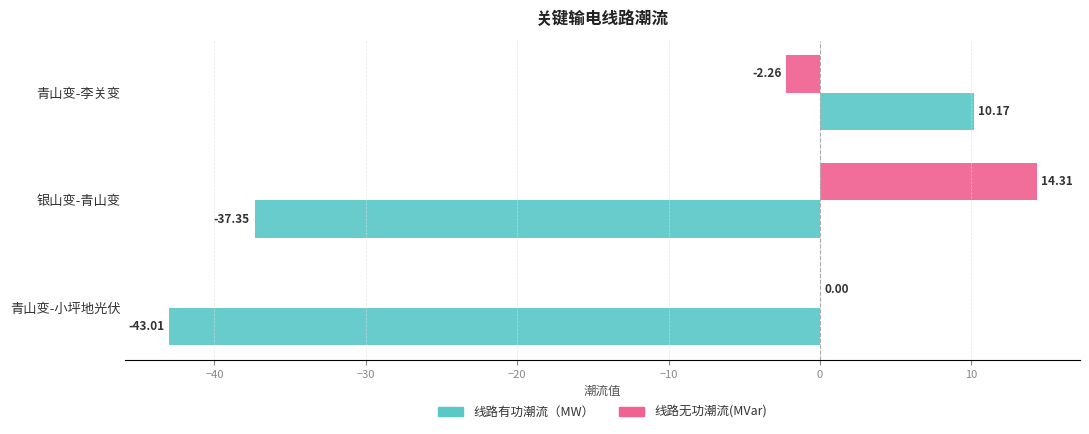

What is the total value across all series at 青山变-小坪地光伏?

-43.0